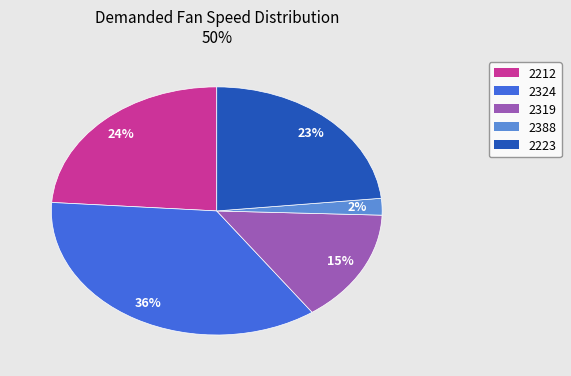

True or false: 2223 accounts for 31% of the total.

False